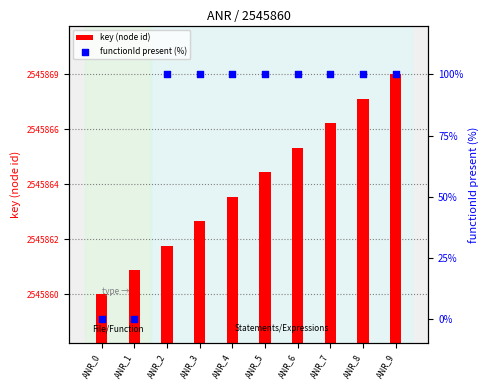

At how many categories does at least one series exceed 2303958?

10